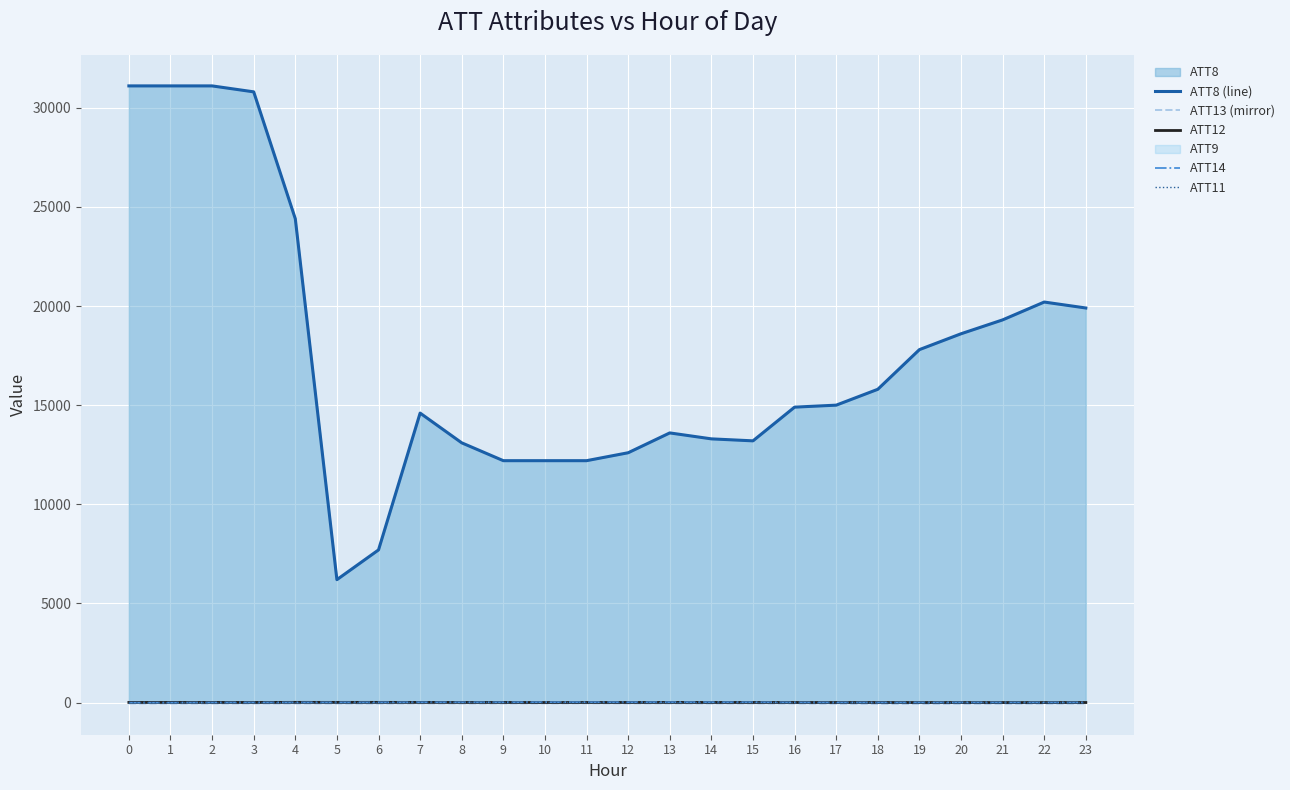

The ATT13 (mirror) series shows -27.2 at 10. True or false?

False